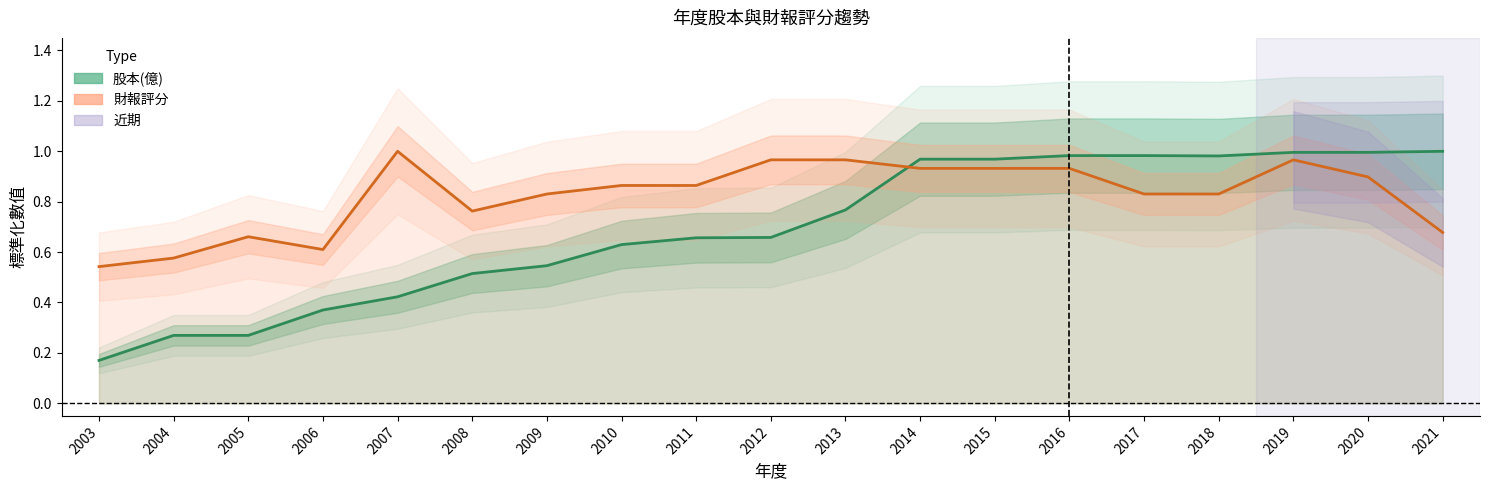

Rank the series by their average value, from highest to lowest.

財報評分, 股本(億)